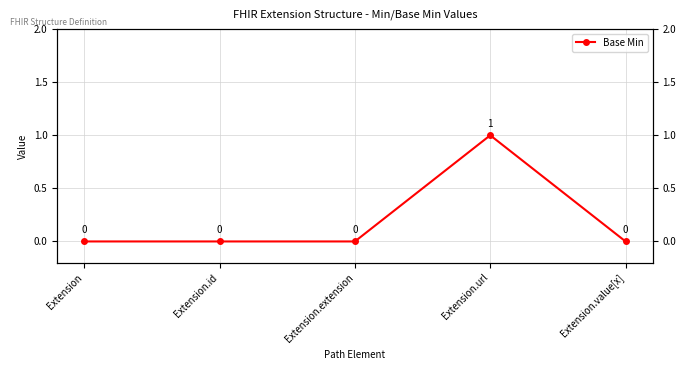

True or false: the data has more than 1 interior local peaks.

False